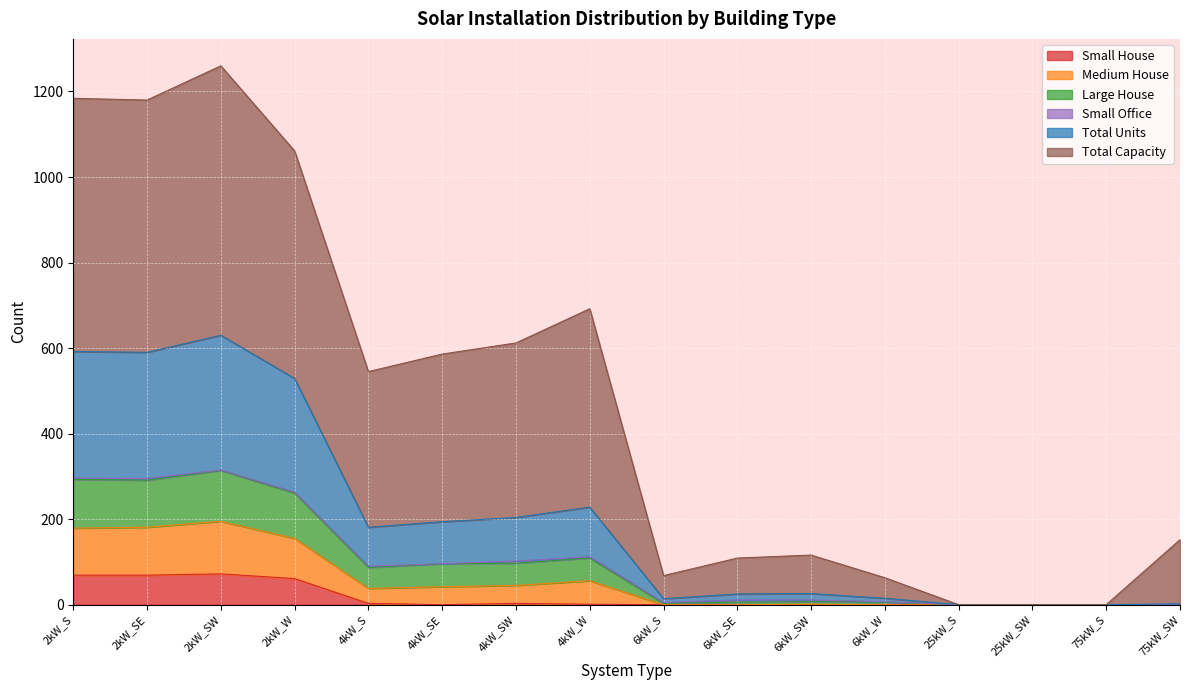

Rank the categories by Small House value from lowest to highest.

4kW_SE, 6kW_S, 6kW_SE, 6kW_SW, 6kW_W, 25kW_S, 25kW_SW, 75kW_S, 75kW_SW, 4kW_W, 4kW_S, 4kW_SW, 2kW_W, 2kW_S, 2kW_SE, 2kW_SW